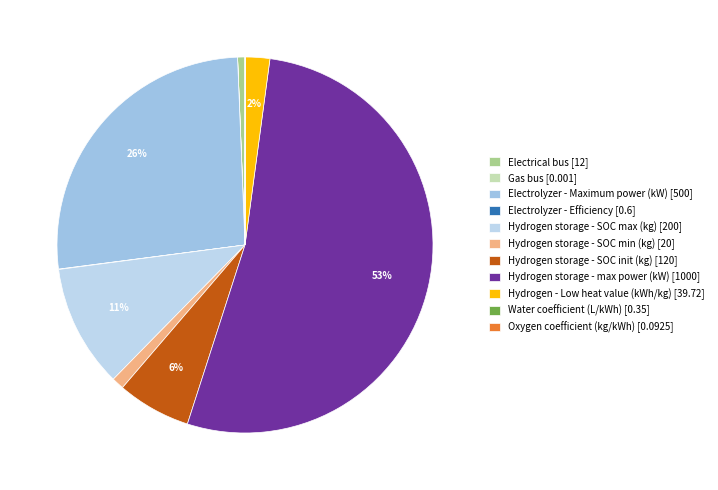

Rank the categories by value from highest to lowest.

Hydrogen storage - max power (kW), Electrolyzer - Maximum power (kW), Hydrogen storage - SOC max (kg), Hydrogen storage - SOC init (kg), Hydrogen - Low heat value (kWh/kg), Hydrogen storage - SOC min (kg), Electrical bus, Electrolyzer - Efficiency, Water coefficient (L/kWh), Oxygen coefficient (kg/kWh), Gas bus